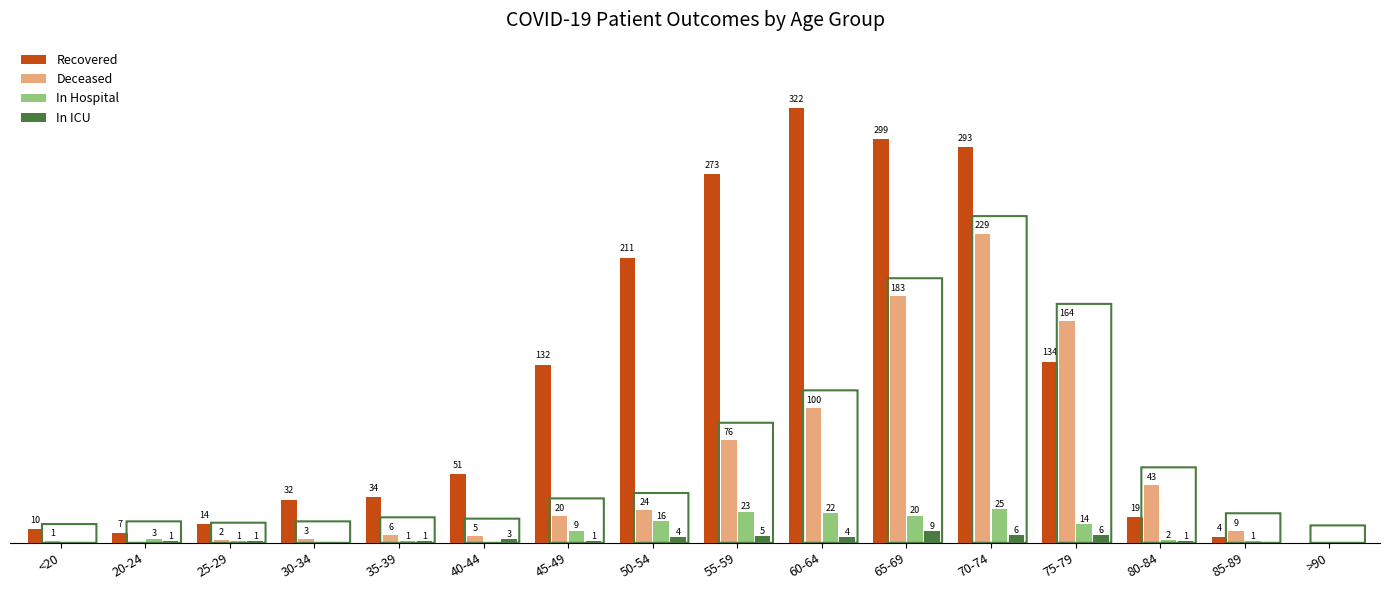

Which category has the highest value across all series?

60-64